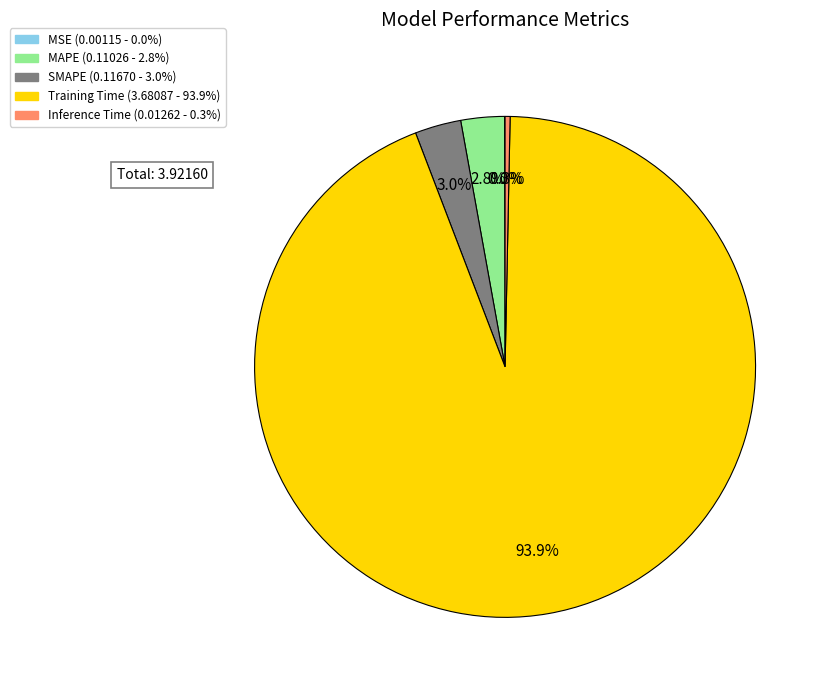

Is there a majority slice in this chart?

Yes